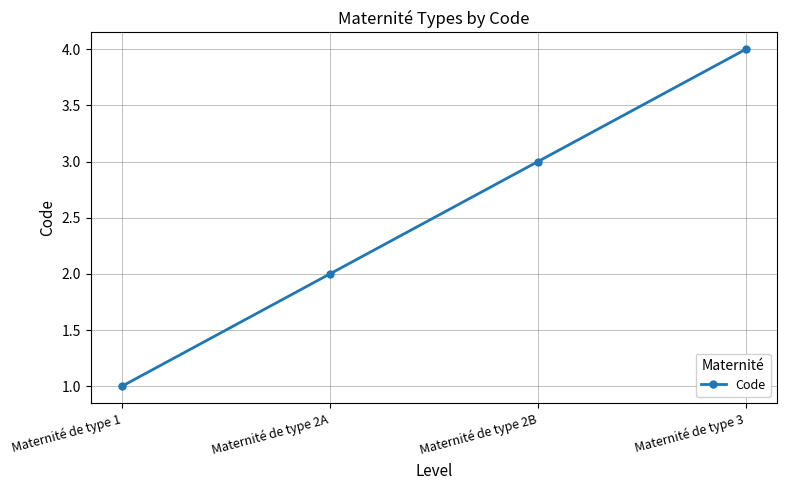

List the labels in order of value, largest first.

Maternité de type 3, Maternité de type 2B, Maternité de type 2A, Maternité de type 1